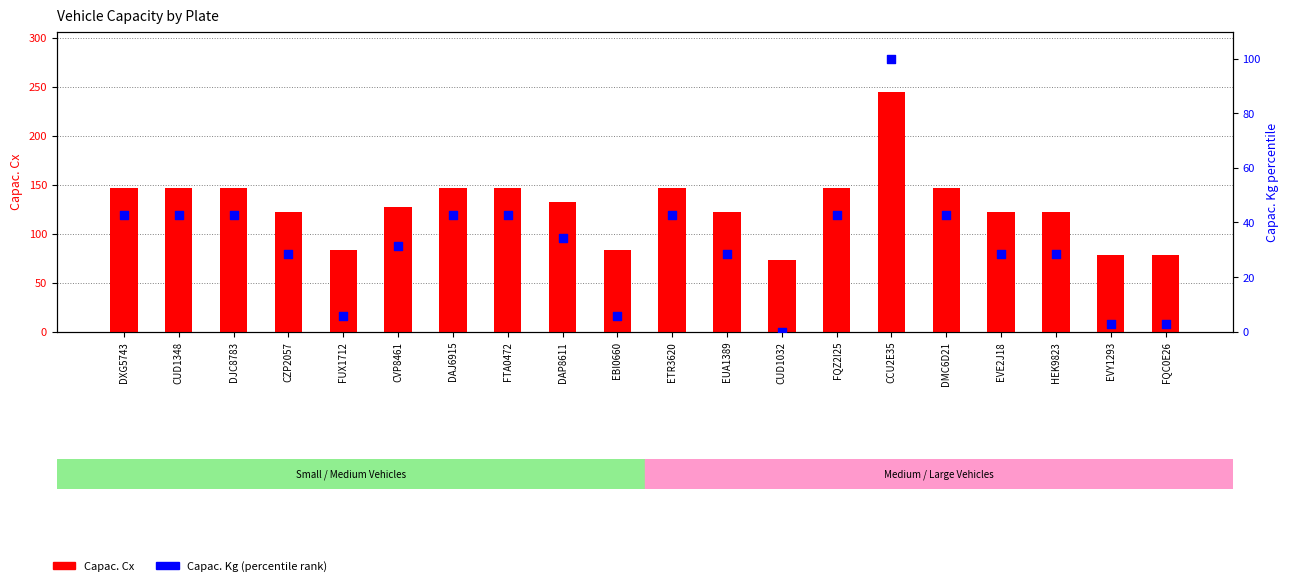

What are all the series names shown in the legend?

Capac. Cx, Capac. Kg (percentile)